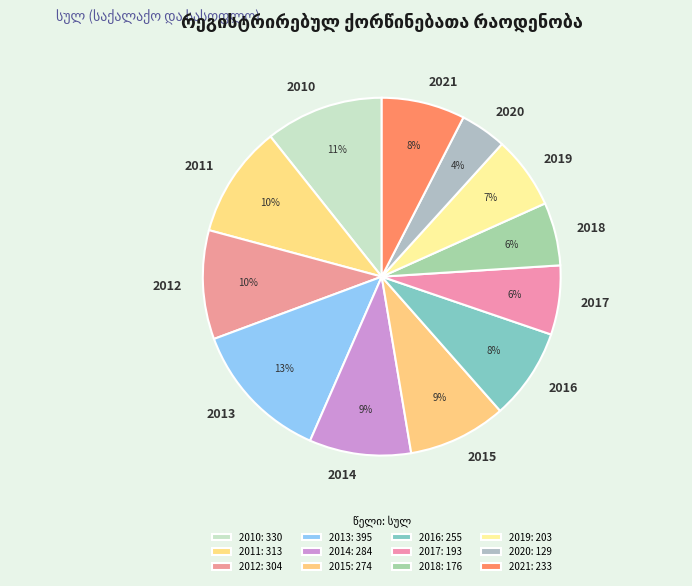

Rank the categories by value from lowest to highest.

2020, 2018, 2017, 2019, 2021, 2016, 2015, 2014, 2012, 2011, 2010, 2013